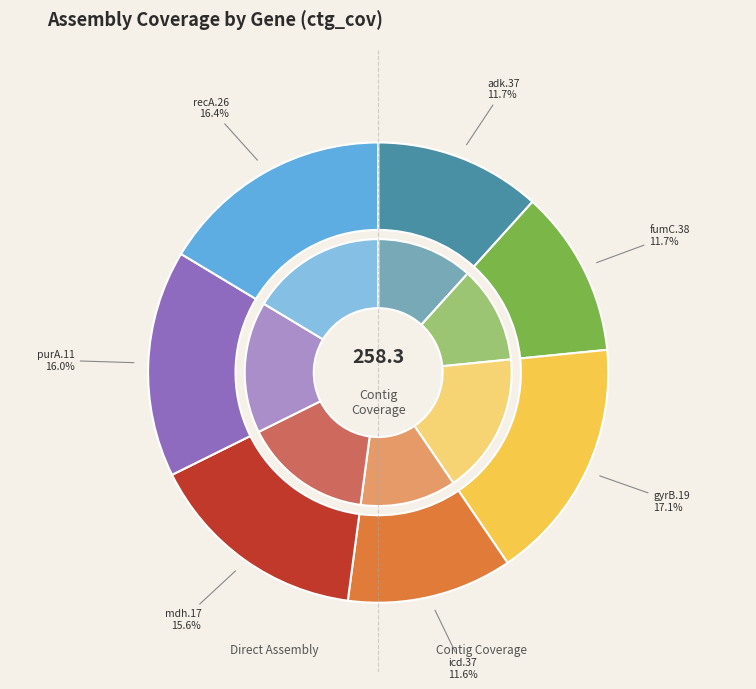

To the nearest percent, what is the difference between the adk.37 and recA.26 slice percentages?

5%